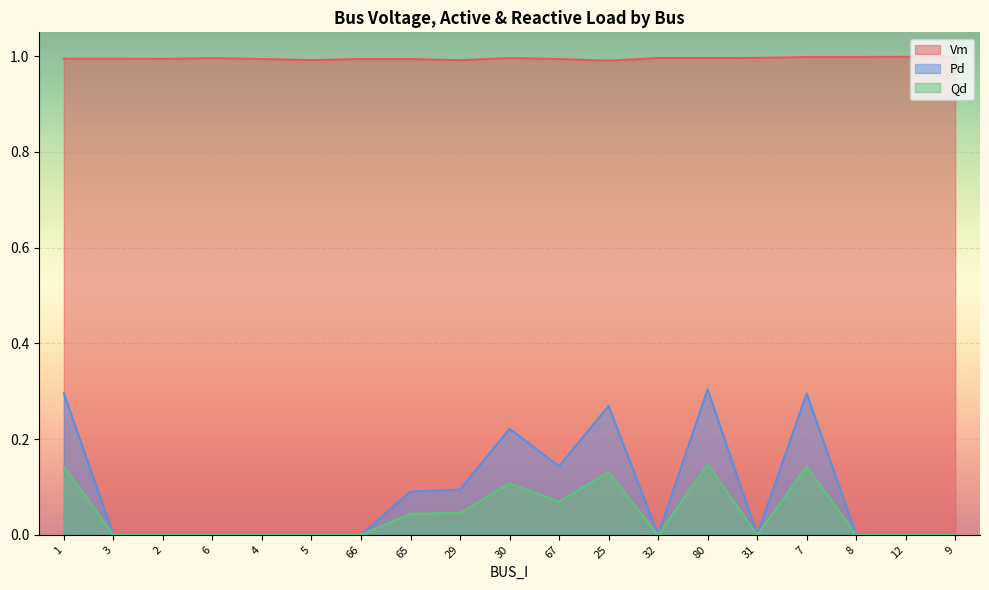

What is the average value of the Vm series?

1.0